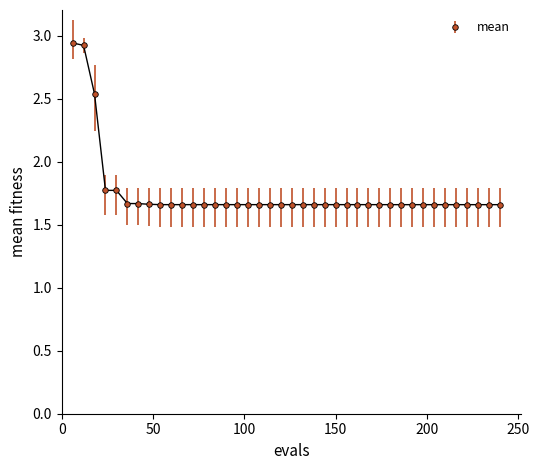

Count the values in the range 1 to 2.

37